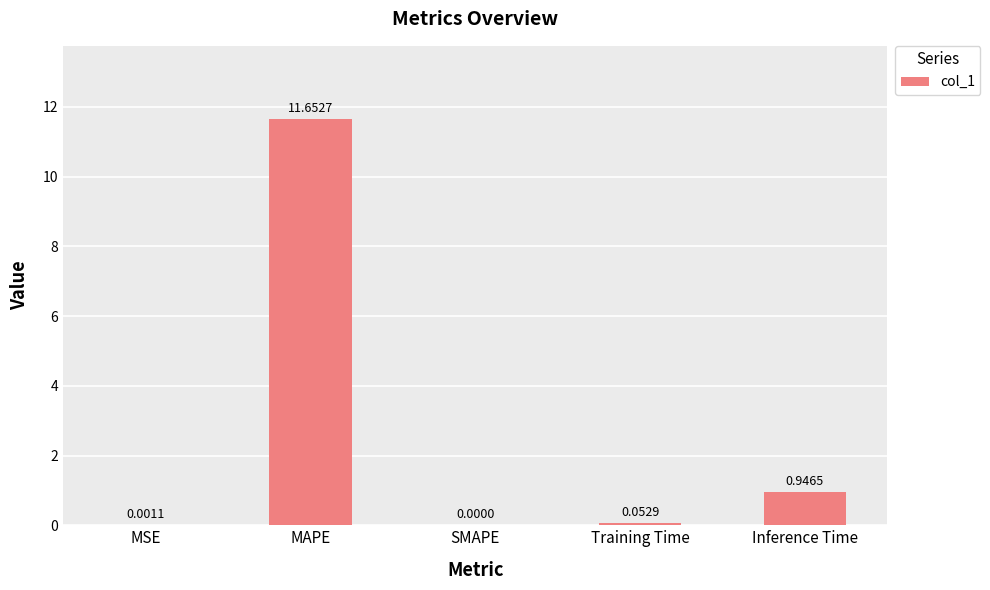

At which category does the chart reach its peak across all series?

MAPE